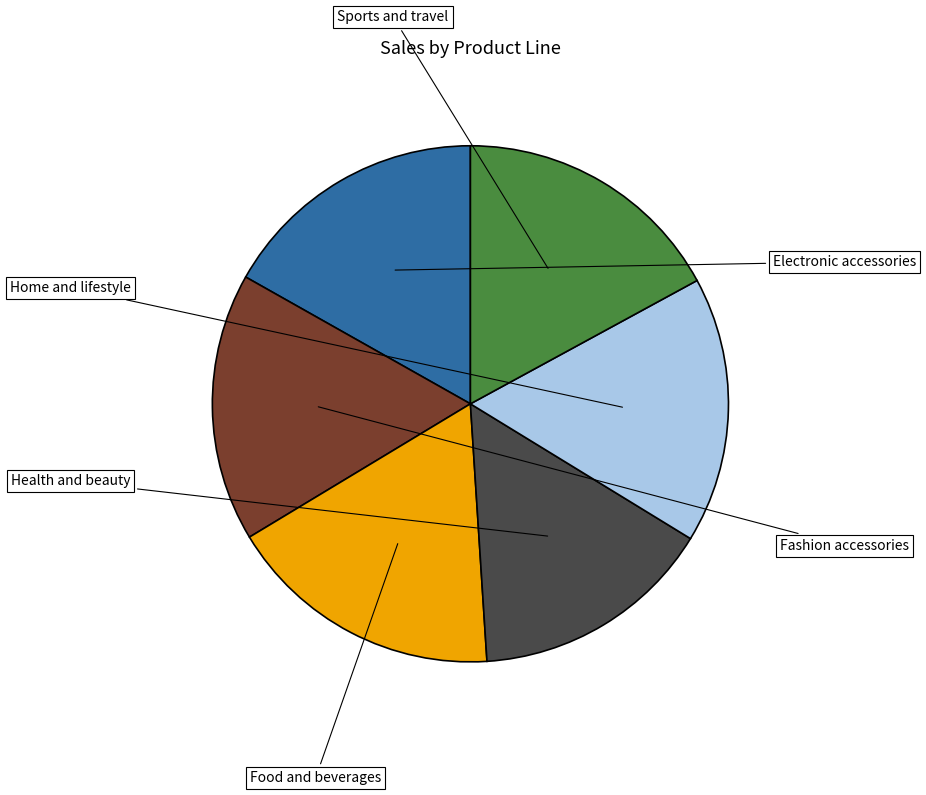

Is there any slice that represents more than half of the pie?

No